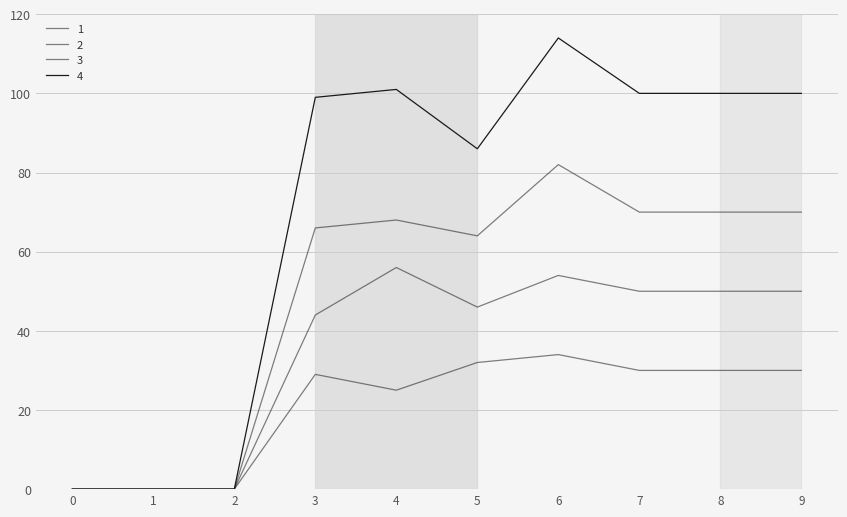

How many lines are shown in the chart?

4